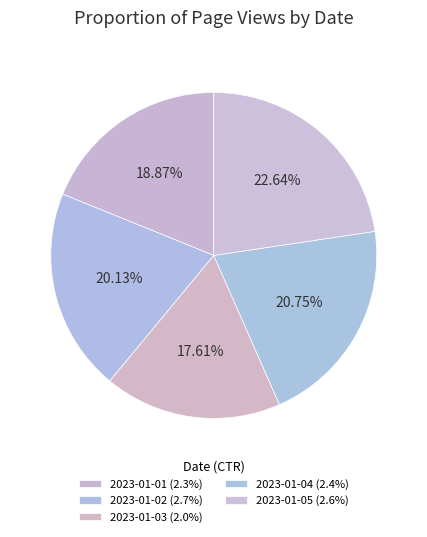

To the nearest percent, what is the average slice percentage?

20%